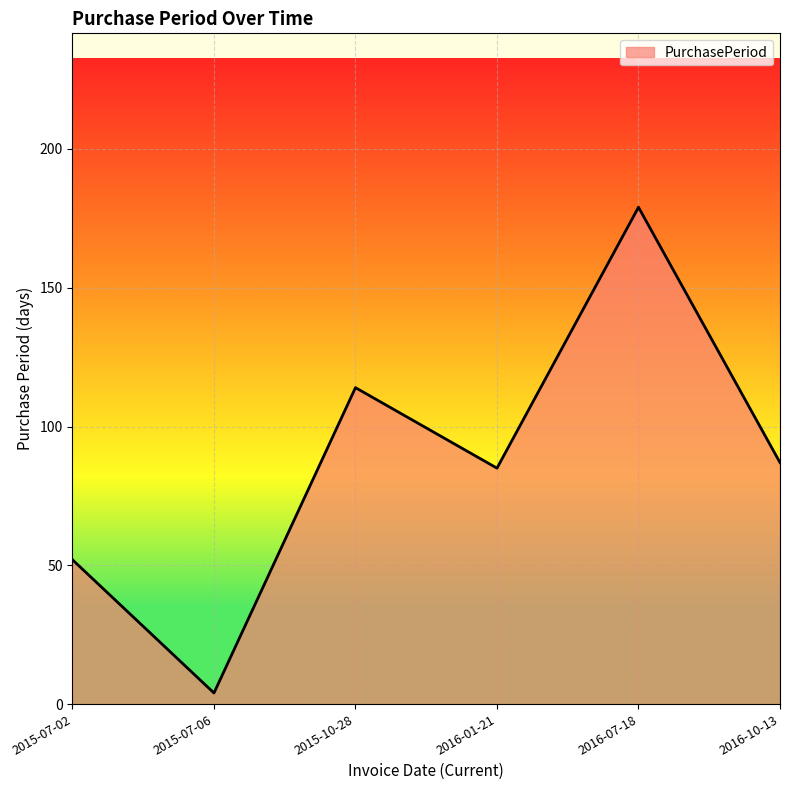

List the labels in order of value, smallest first.

2015-07-06, 2015-07-02, 2016-01-21, 2016-10-13, 2015-10-28, 2016-07-18